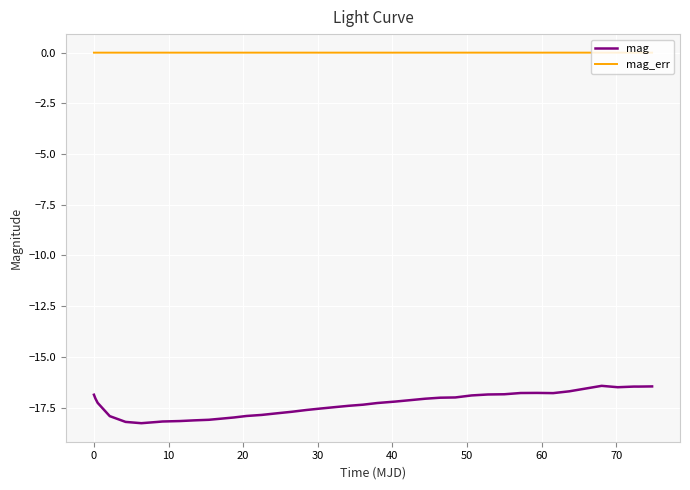

Which series has the largest total across all categories?

mag_err